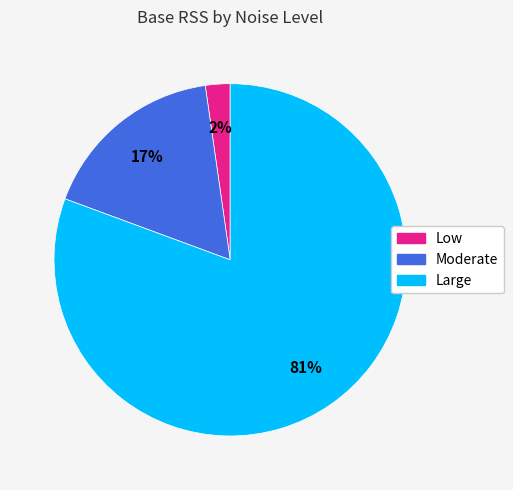

Which has a higher value, Low or Large?

Large